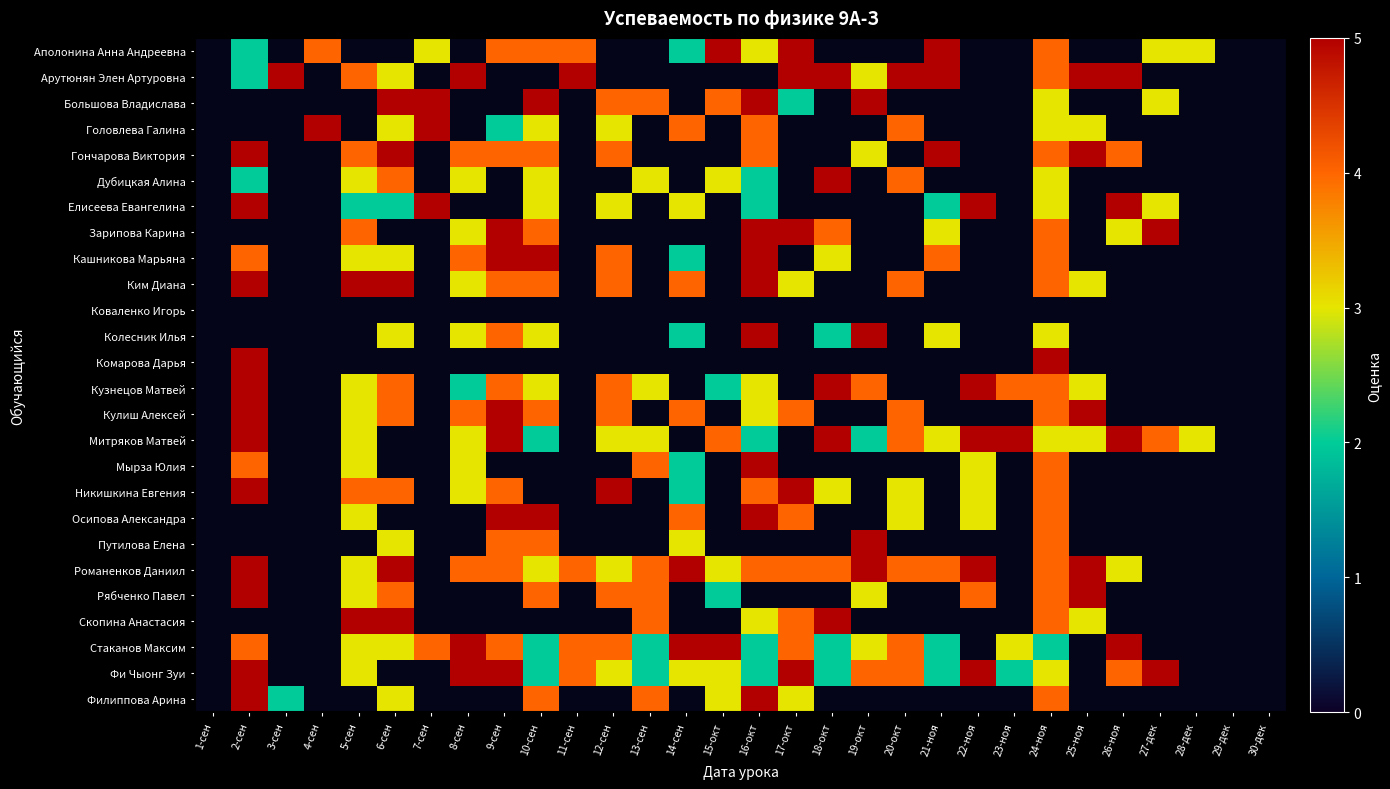

Count the number of data series in this chart.

26